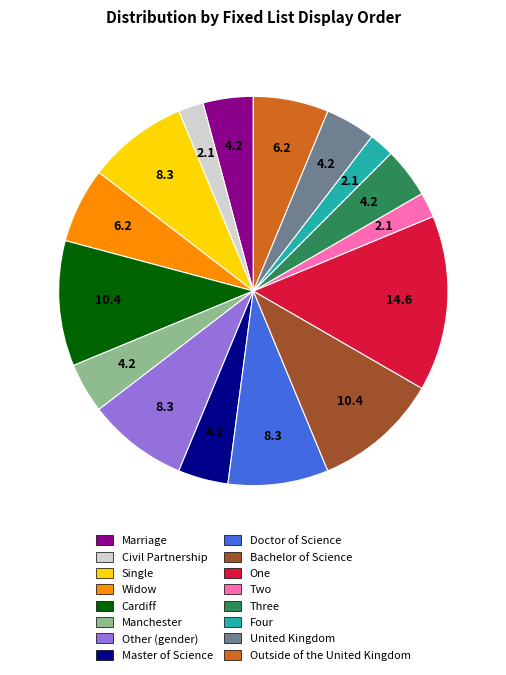

True or false: Three accounts for 12% of the total.

False